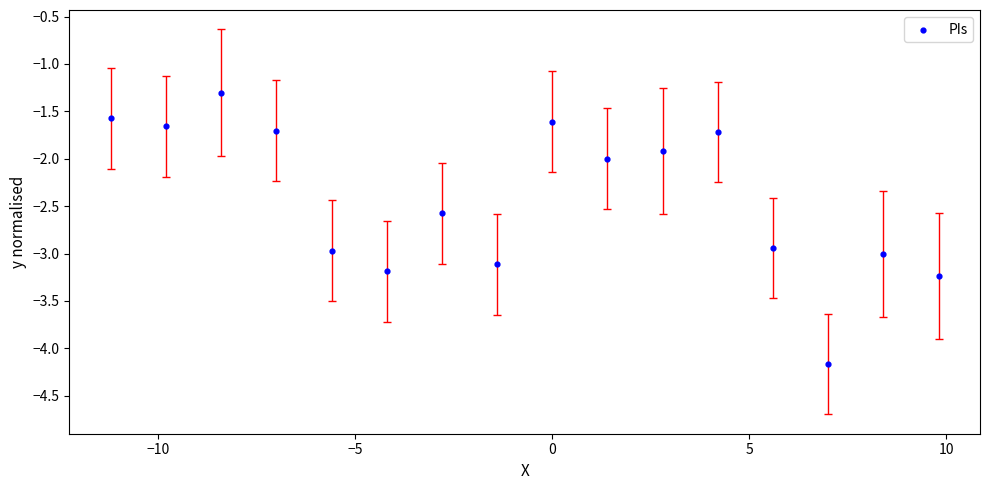

What is the range of X values (max minus min)?

21.0